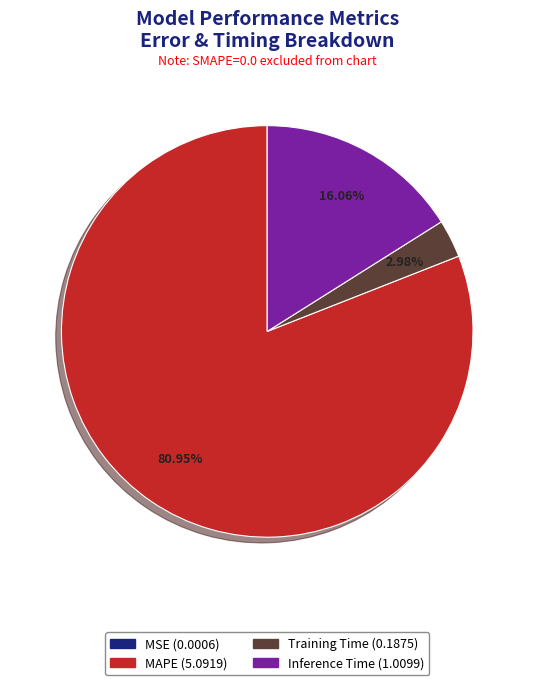

Is there any slice that represents more than half of the pie?

Yes